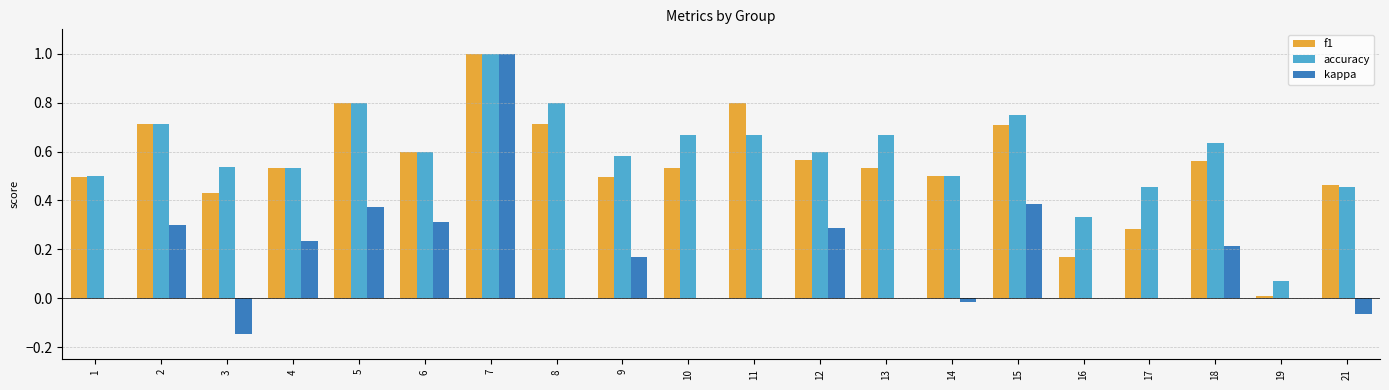

At which category is the sum across all series the highest?

7